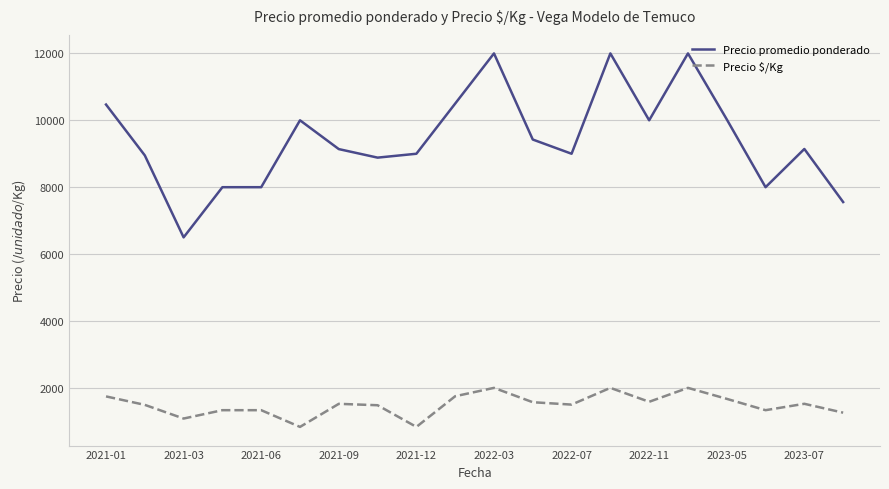

What is the smallest value displayed?

833